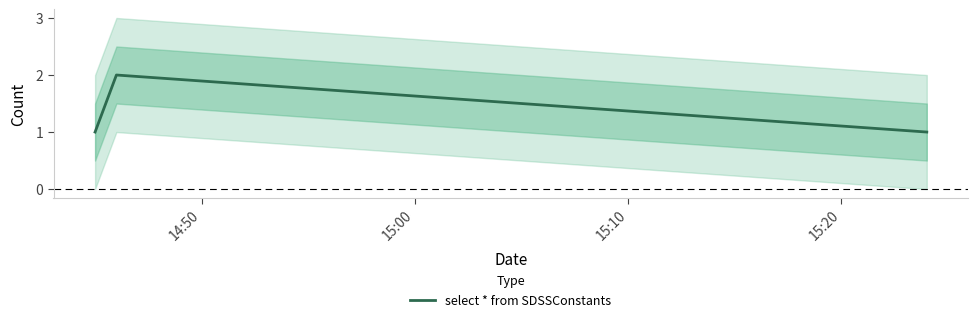

Read the value at 15:00.

2